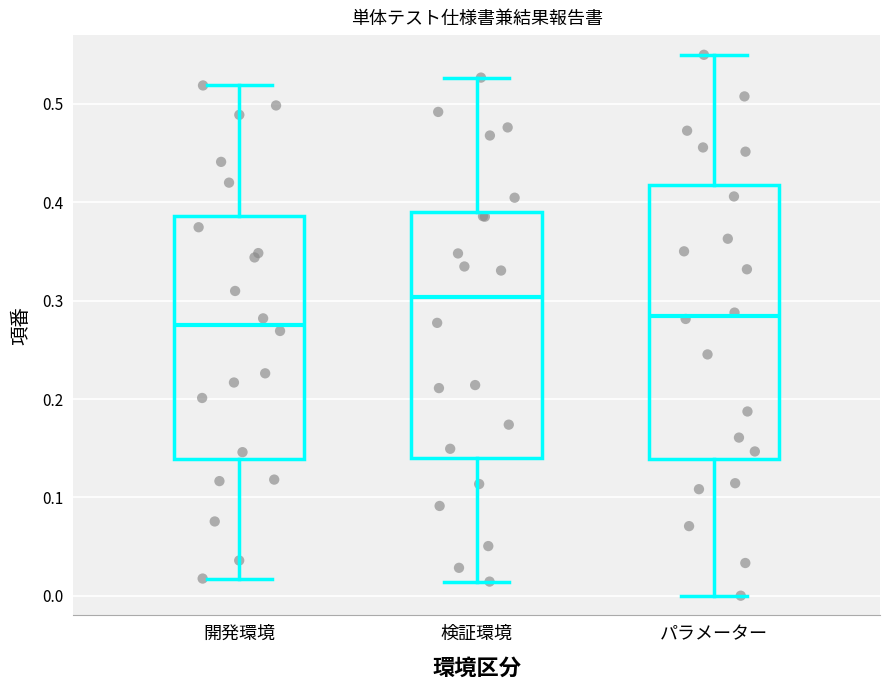

Comparing the boxes themselves (not the whiskers), which one is the tallest?

パラメーター